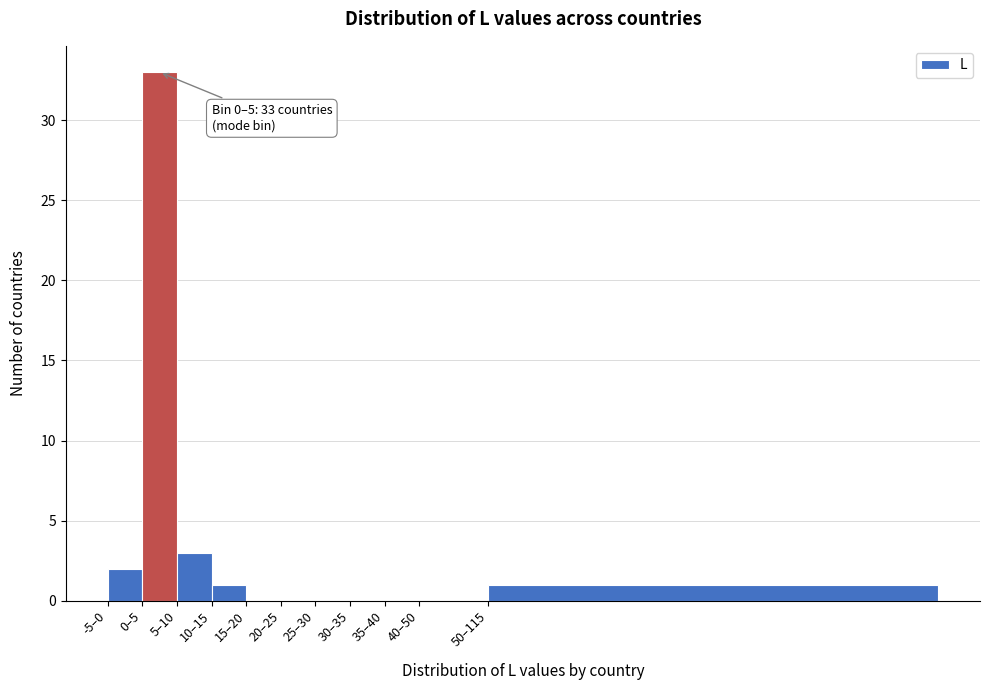

Reading right to left, extract all data points from this chart.

50–115=1	40–50=0	35–40=0	30–35=0	25–30=0	20–25=0	15–20=0	10–15=1	5–10=3	0–5=33	-5–0=2